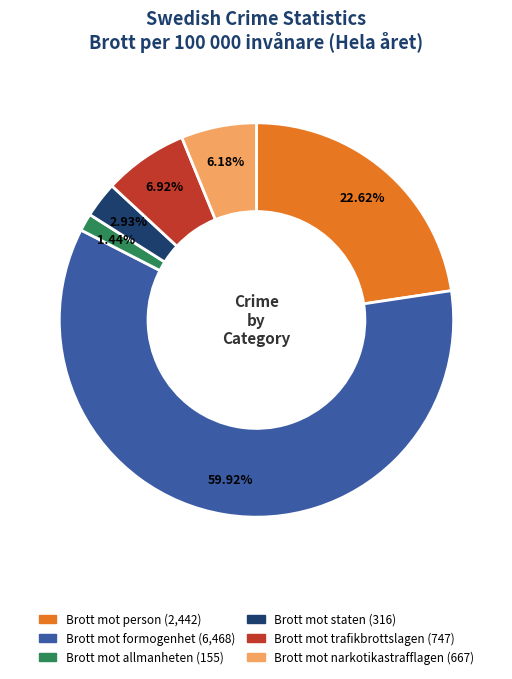

Combined, do Brott mot allmanheten and Brott mot person account for over 50%?

No